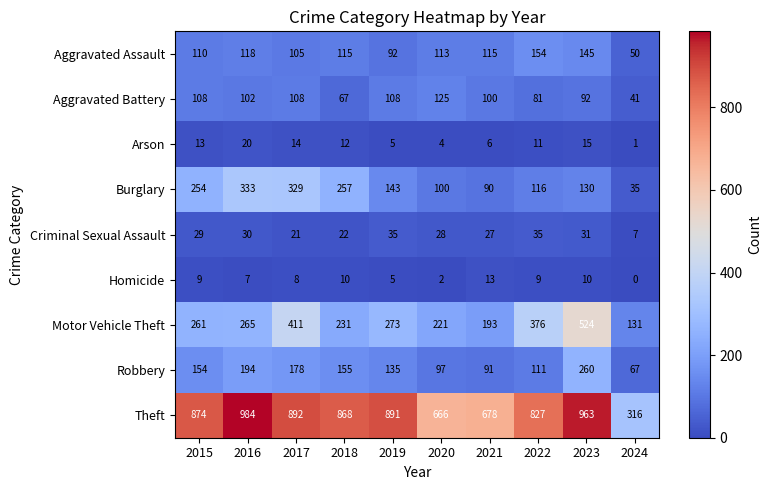

Rank the series by their maximum value, from highest to lowest.

Theft, Motor Vehicle Theft, Burglary, Robbery, Aggravated Assault, Aggravated Battery, Criminal Sexual Assault, Arson, Homicide